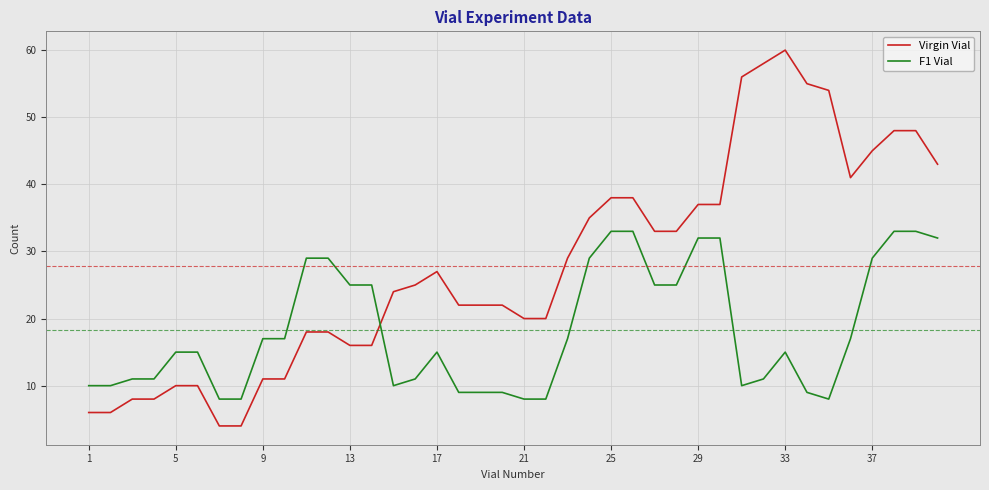

Which series has the largest range (max minus min)?

Virgin Vial